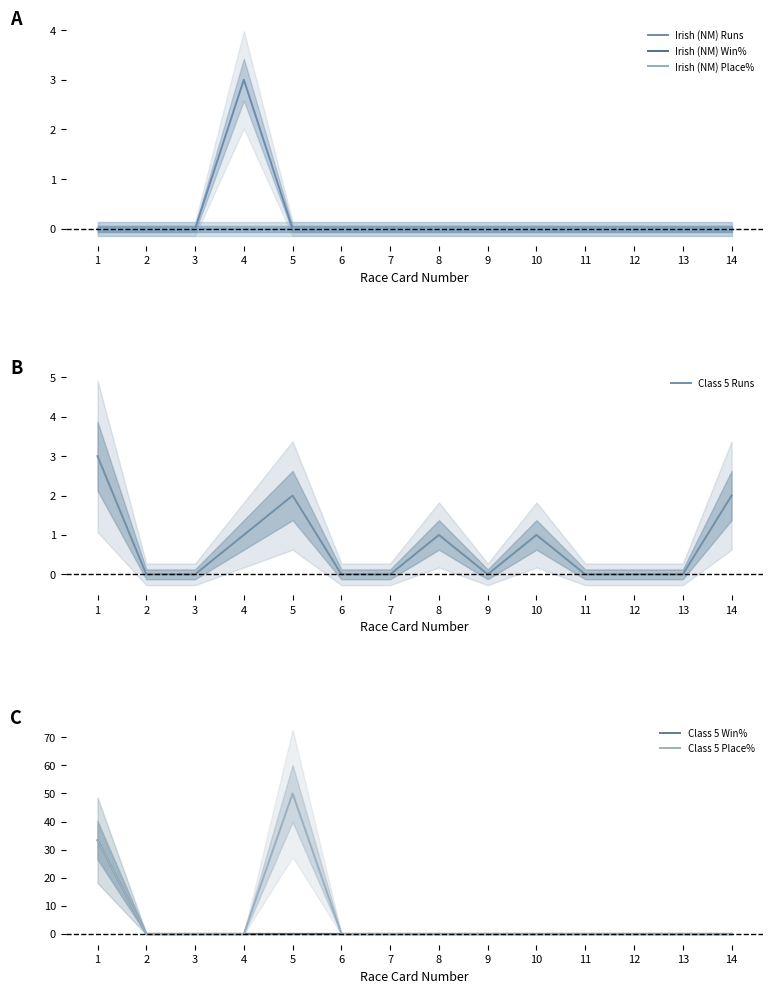

The Irish (NM) Place% series shows 0.0 at 1. True or false?

True